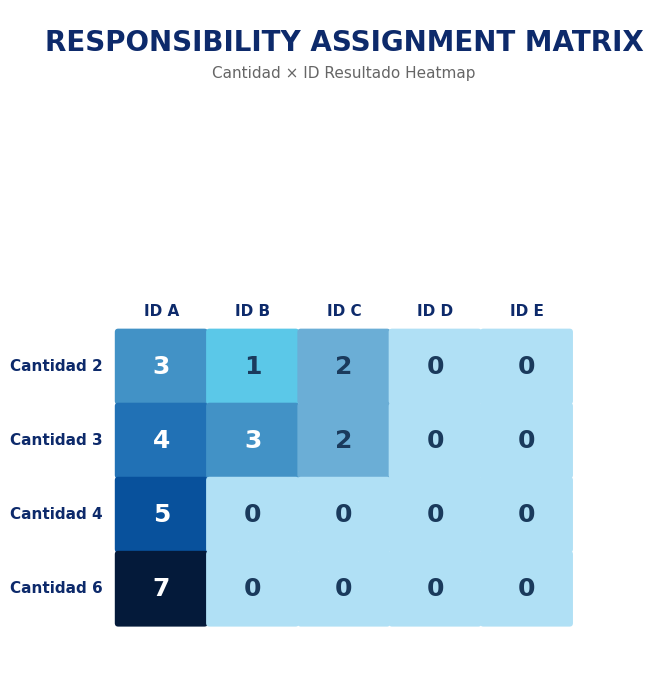

Reading right to left, transcribe all the data shown in this chart.

Cantidad 2: 0	0	2	1	3
Cantidad 3: 0	0	2	3	4
Cantidad 4: 0	0	0	0	5
Cantidad 6: 0	0	0	0	7